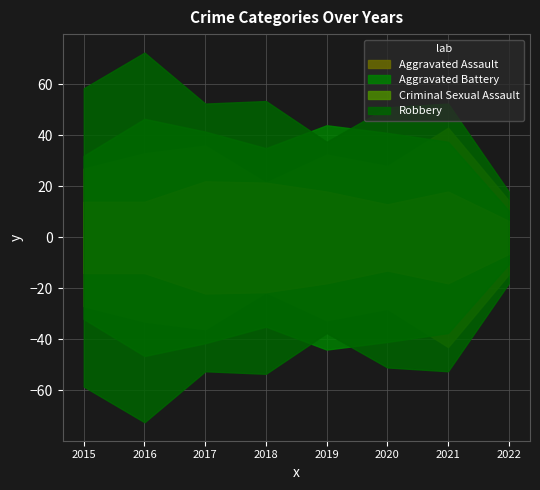

Does the chart display data point markers on the line(s)?

No